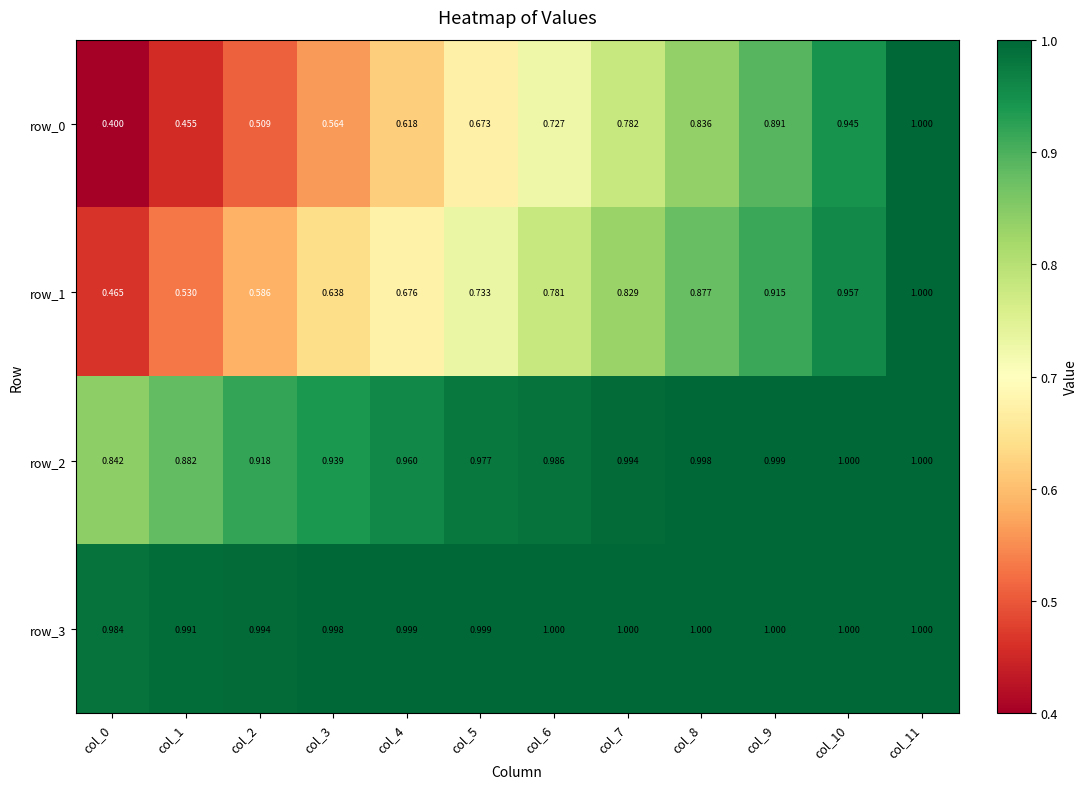

What is the average value of the row_2 series?

1.0